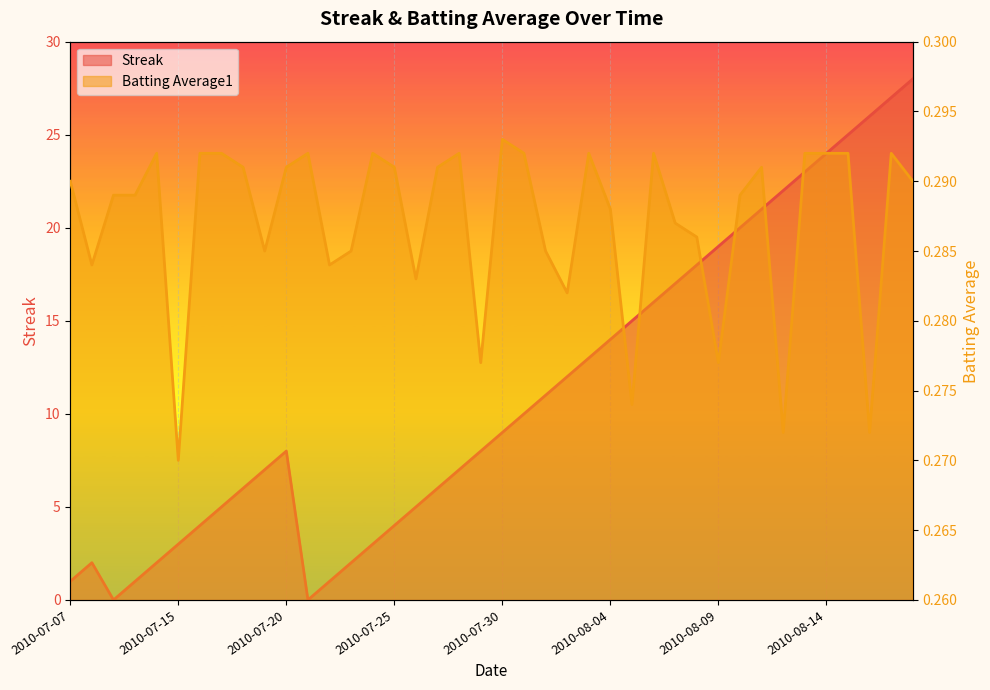

At which label does Streak first exceed 9?

2010-07-31